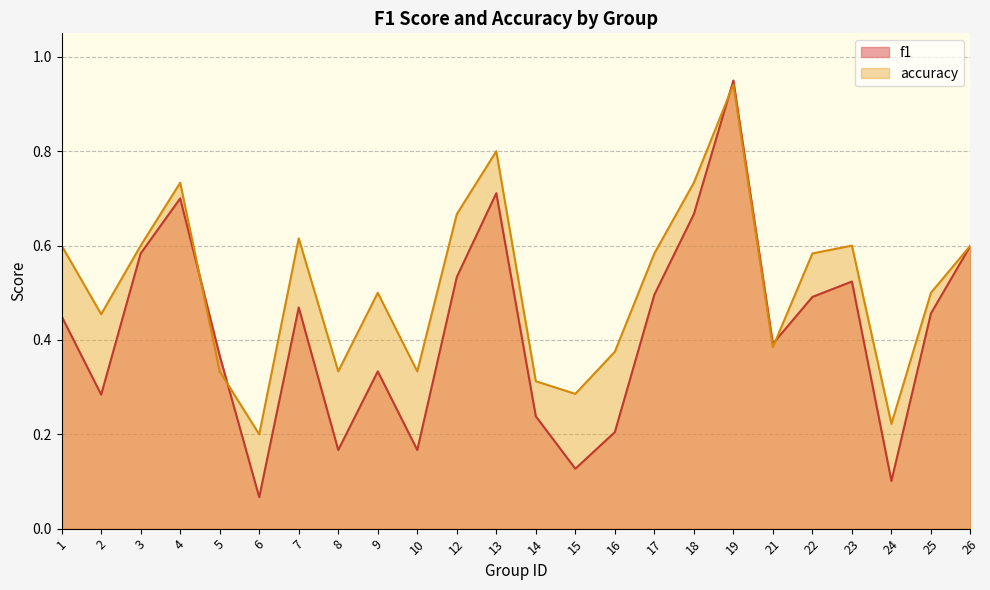

In accuracy, how many points are higher than both neighbors (excluding endpoints)?

6